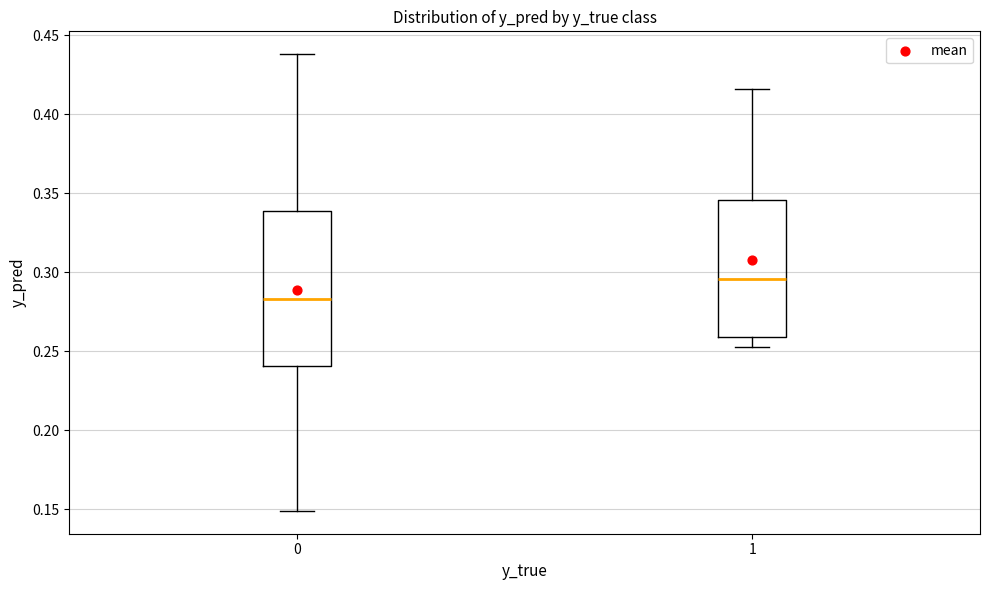

Which box is the tallest, from its lower edge to its upper edge?

0